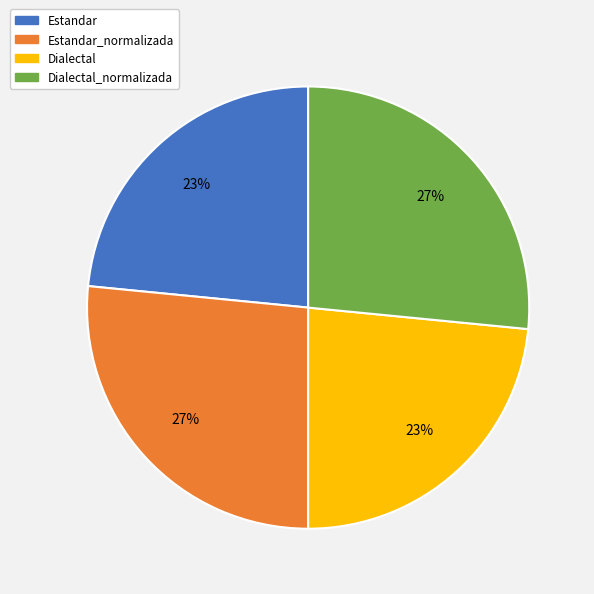

Is there any slice that represents more than half of the pie?

No